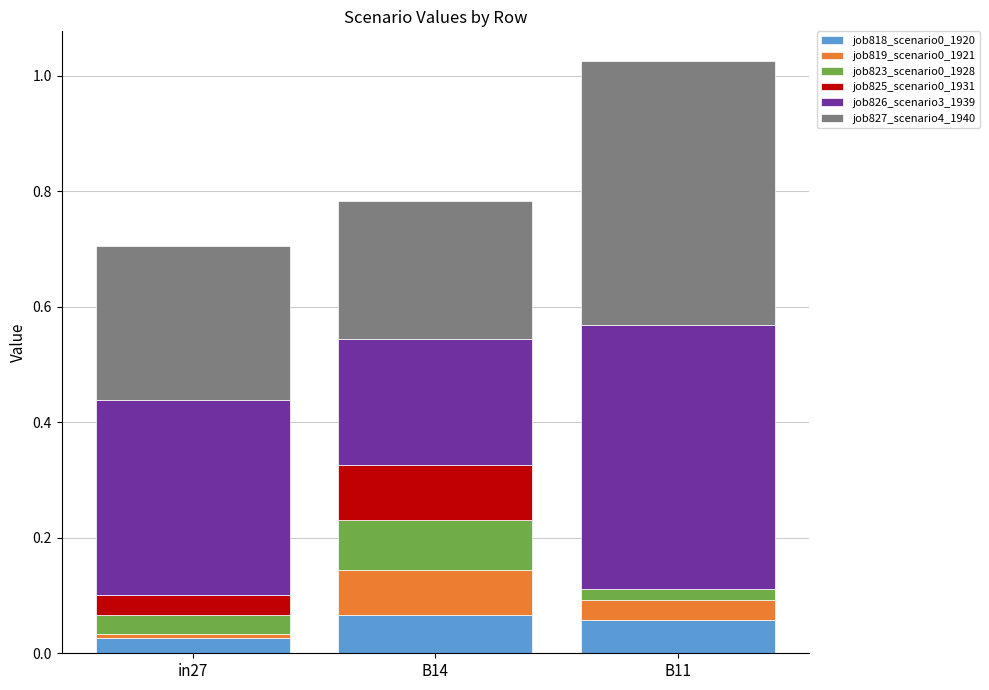

At which category is the sum across all series the highest?

B11